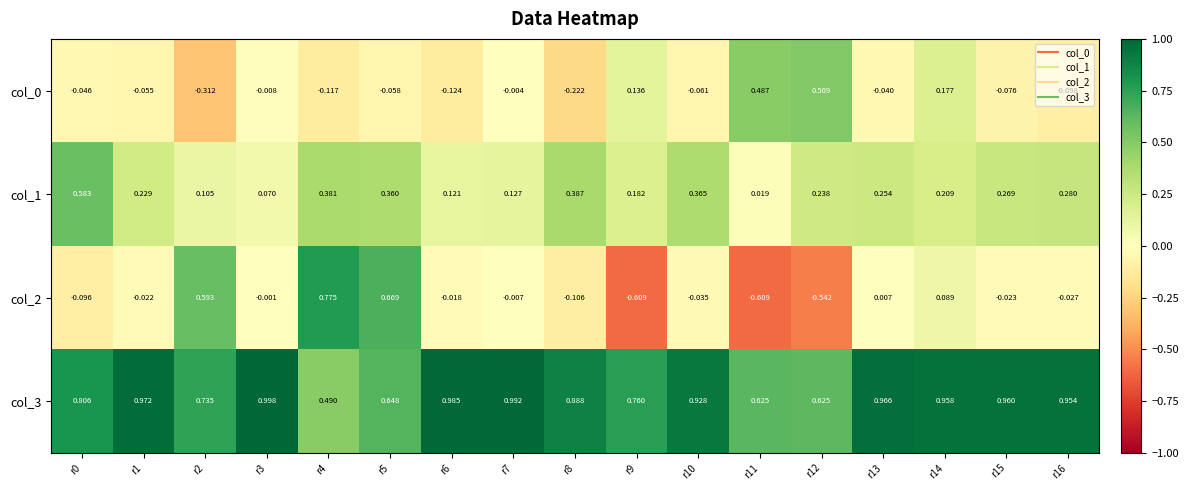

Is the value of col_3 at r8 greater than the value of col_2 at r3?

Yes